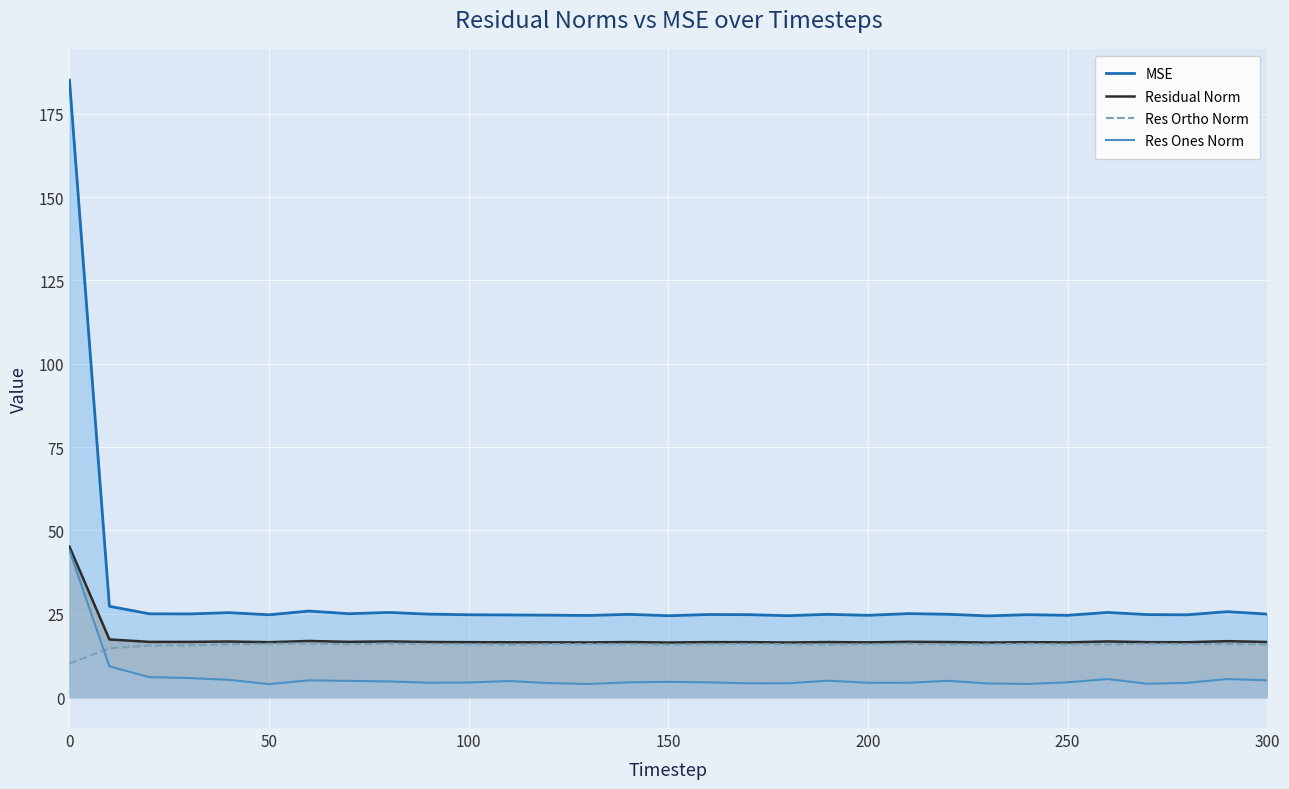

The Residual Norm series shows 16.5 at 100. True or false?

True